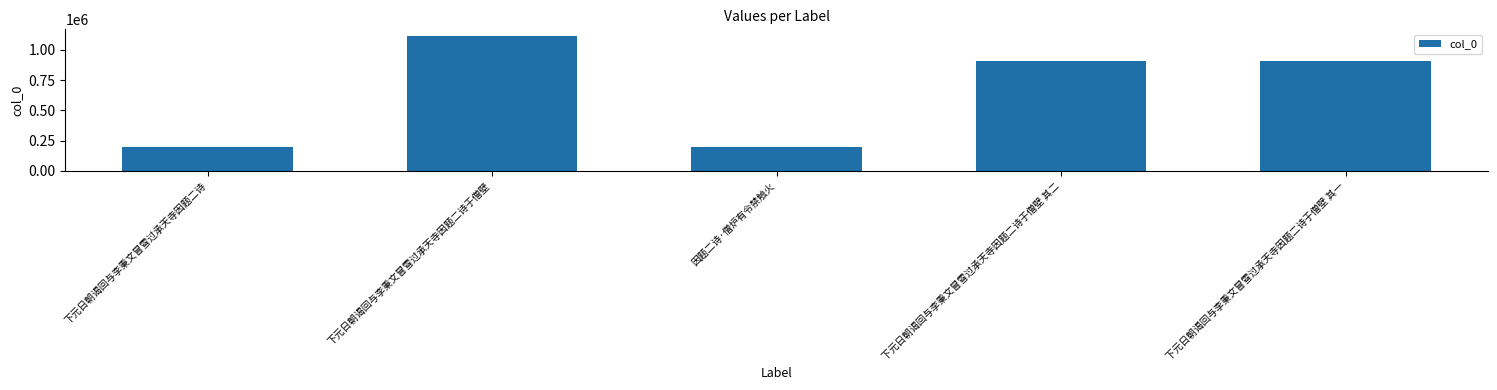

Does the chart contain stacked bars?

No